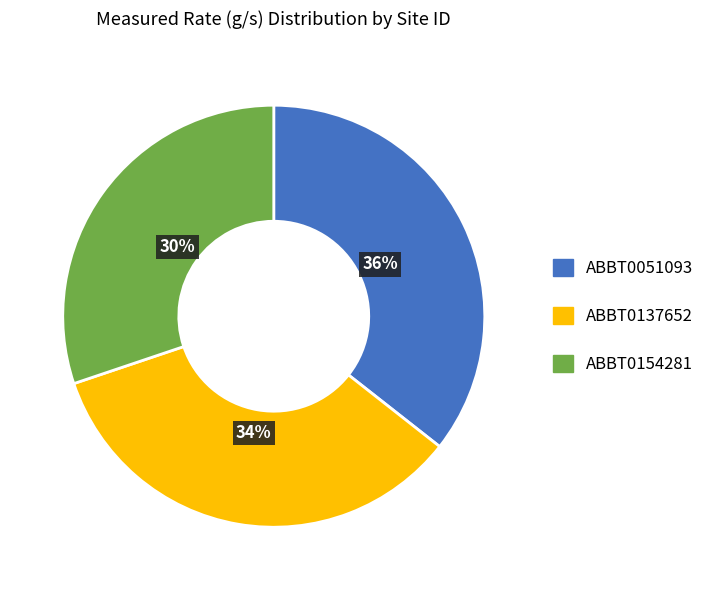

Which category has the smallest portion of the pie?

ABBT0154281